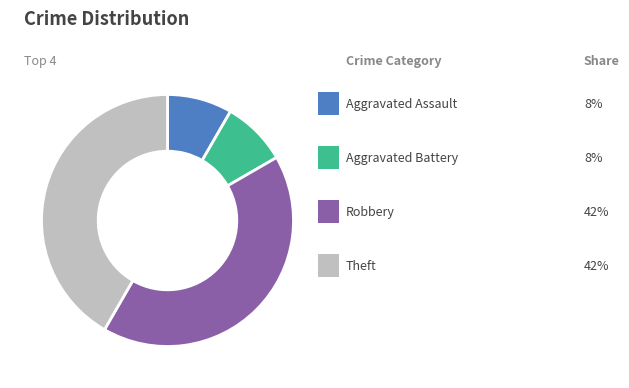

Is there a majority slice in this chart?

No